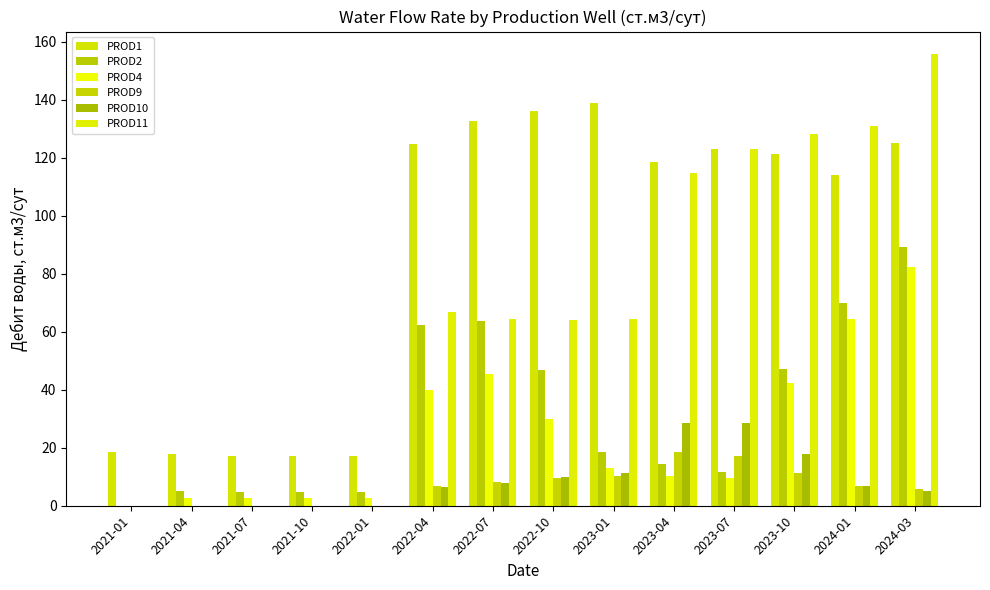

Which category has the highest value across all series?

2024-03